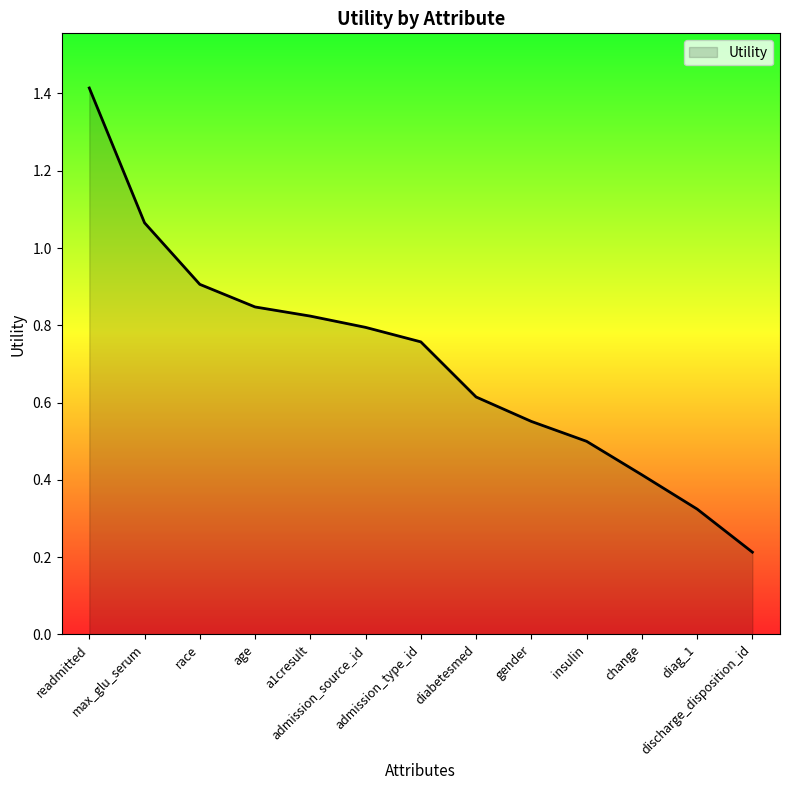

What is the difference between the maximum and minimum values?

1.2